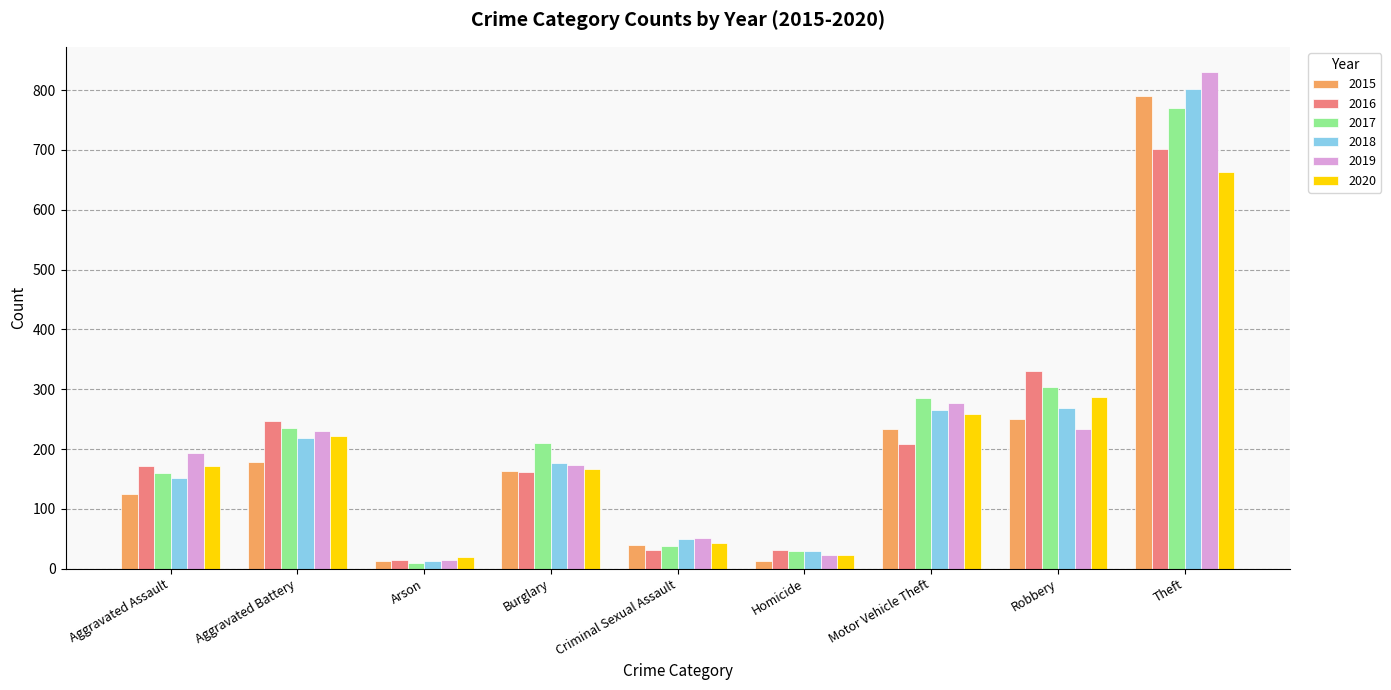

What is the label of the 4th bar from the right?

Homicide